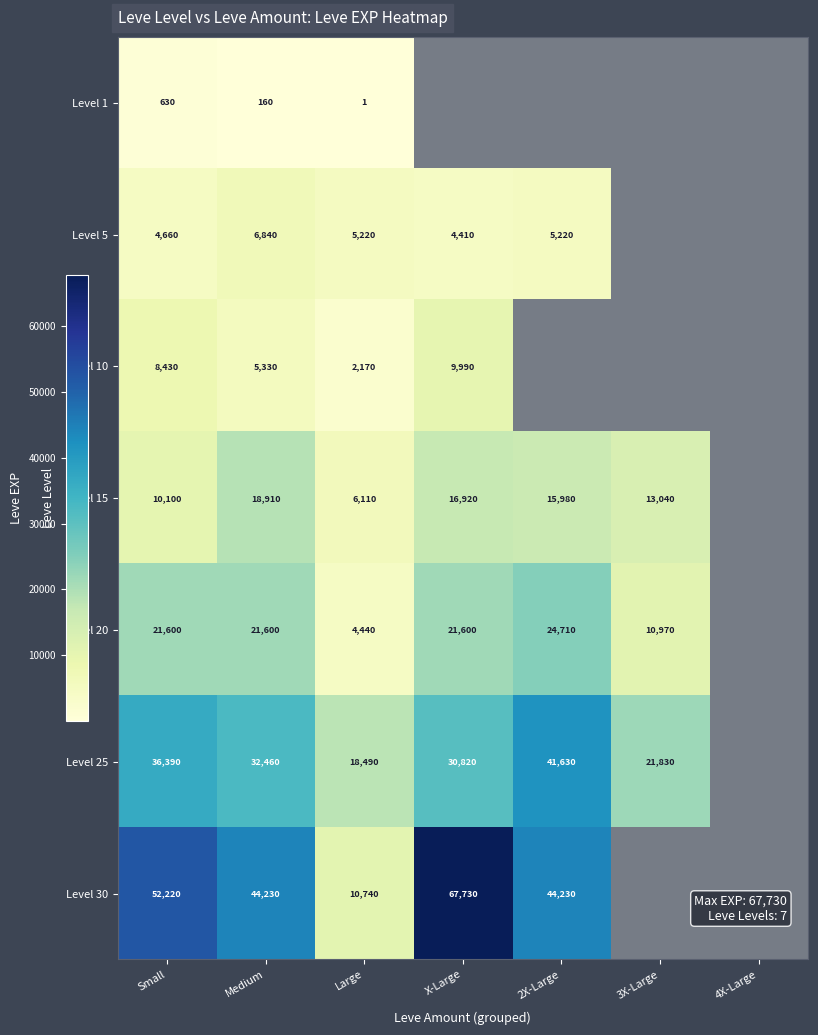

The Level 5 series shows 5220 at 2X-Large. True or false?

True